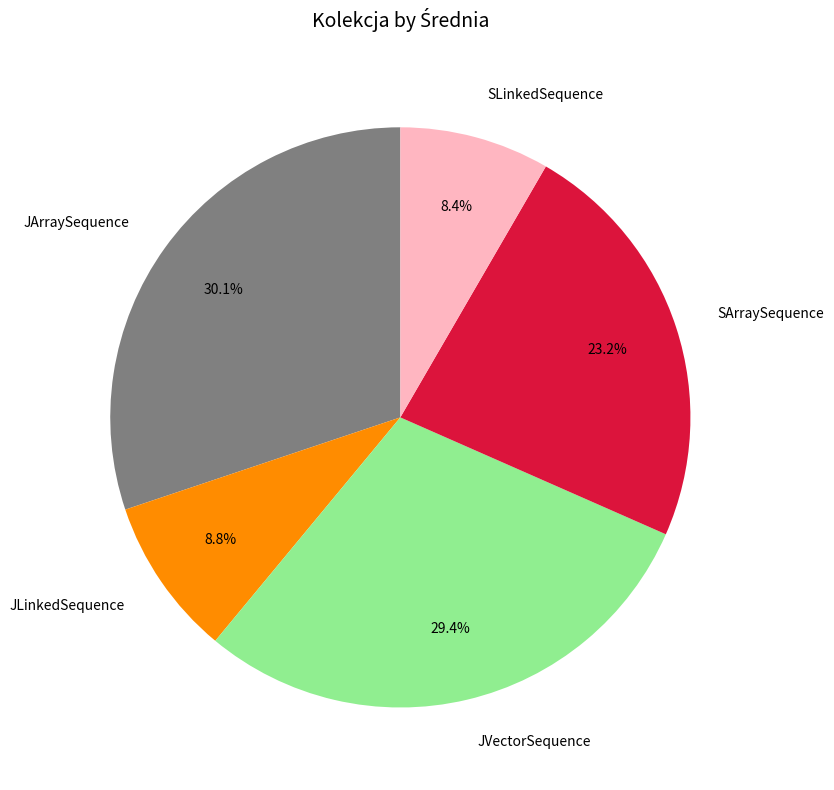

Is JLinkedSequence the majority of the pie?

No